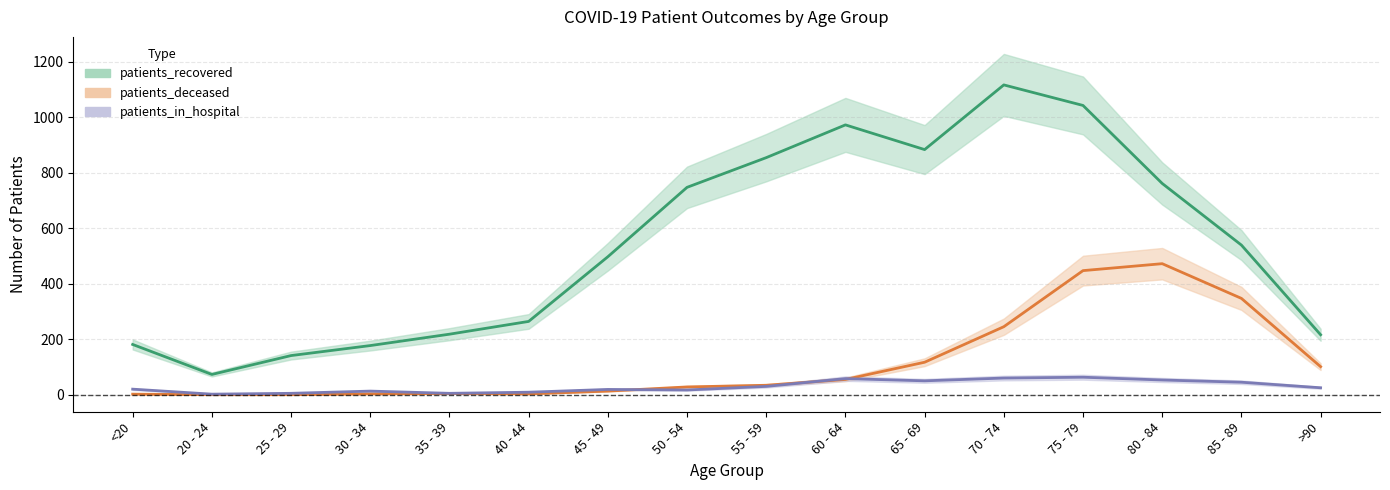

What is the average value of the patients_deceased series?

117